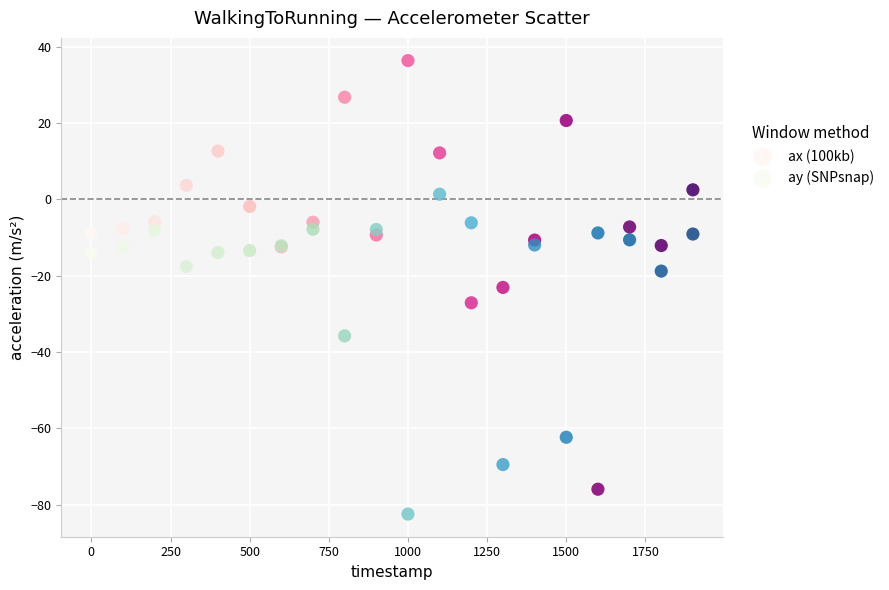

In the ay (SNPsnap) series, what Y value is closest to -40?

-35.8